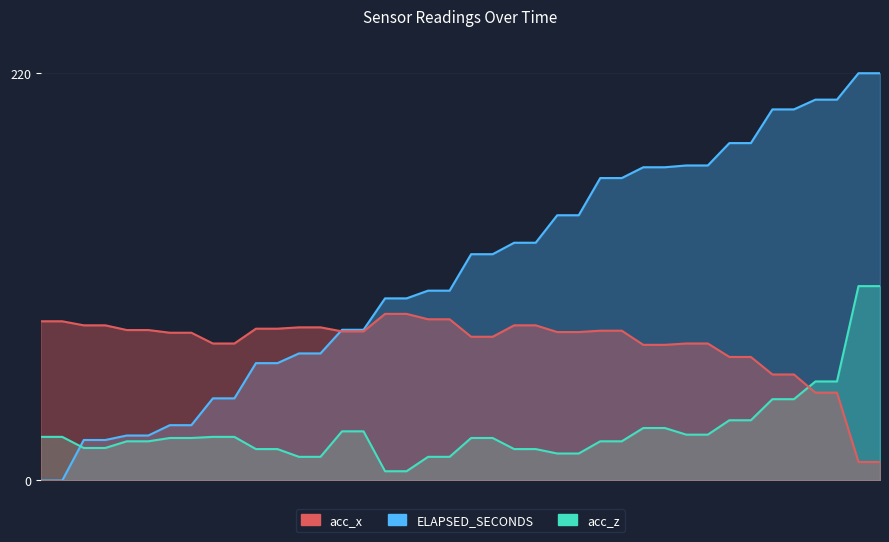

Is the value of acc_z at 4 greater than the value of acc_x at 26?

No